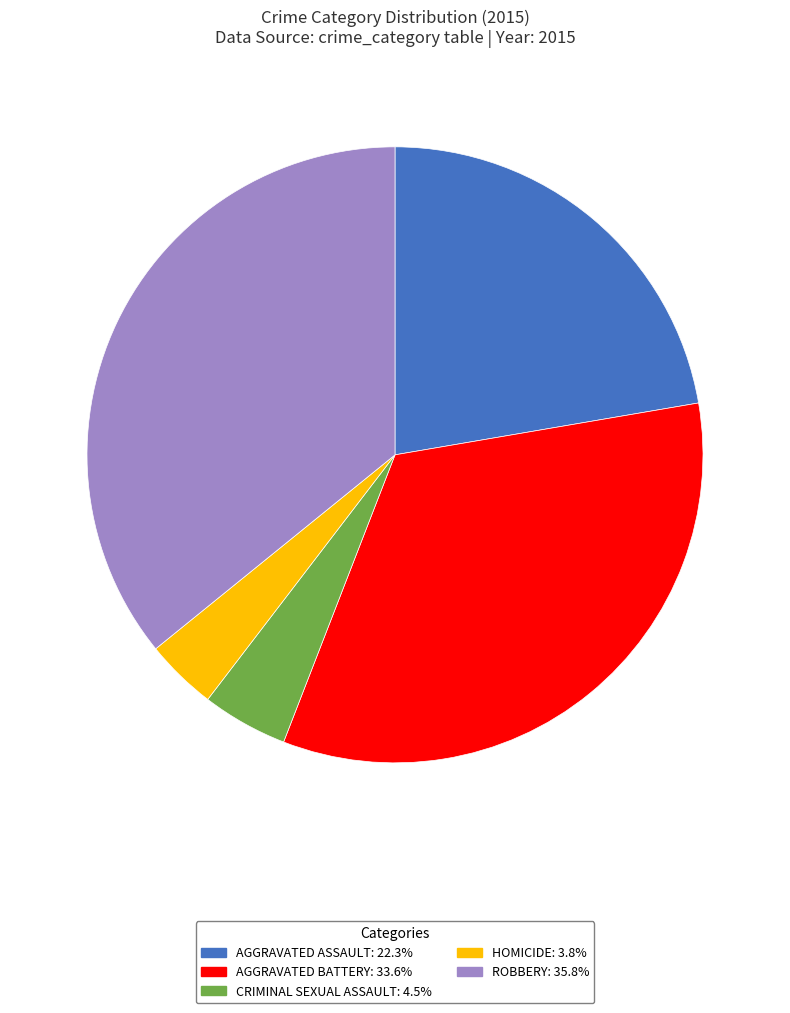

Is there any slice that represents more than half of the pie?

No